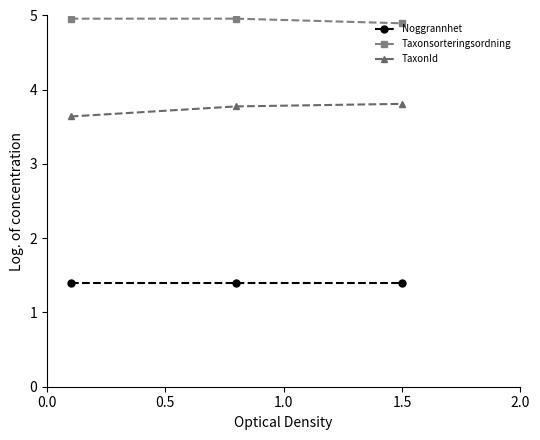

What is the average value of the Noggrannhet series?

1.4